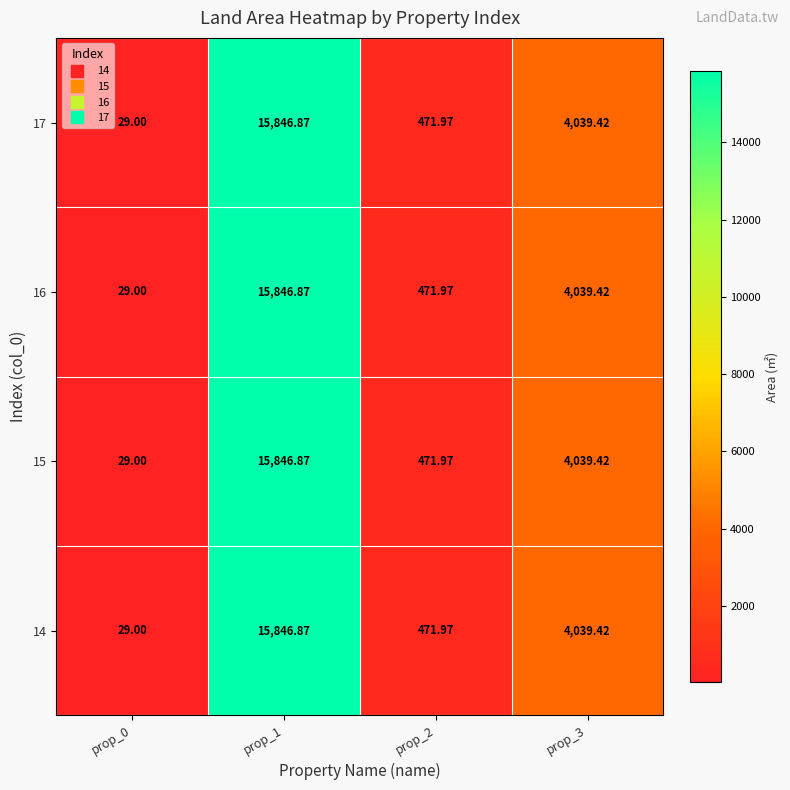

Is the value of 15 at prop_2 greater than the value of 16 at prop_3?

No